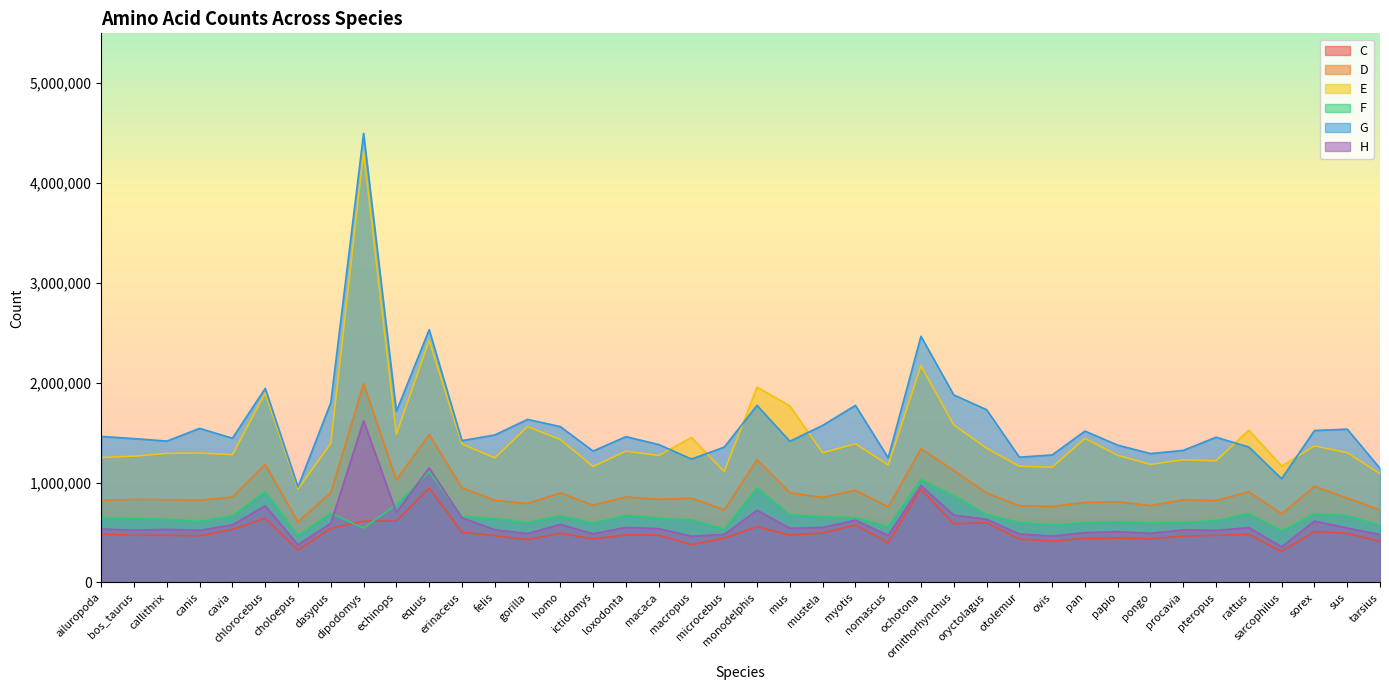

How many lines are shown in the chart?

6